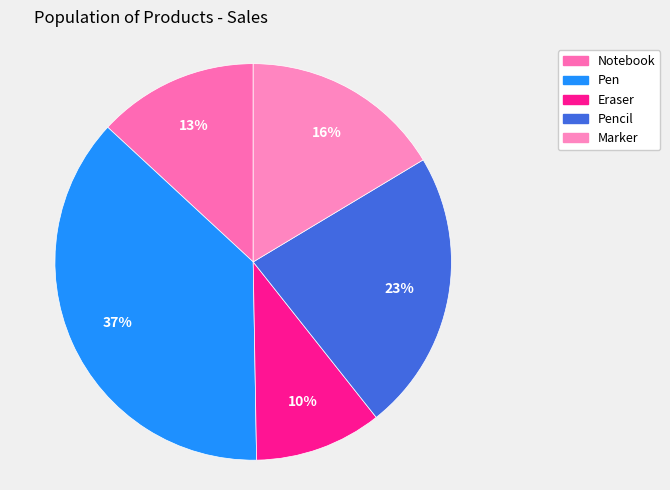

What percentage is the Pen slice, to the nearest percent?

37%